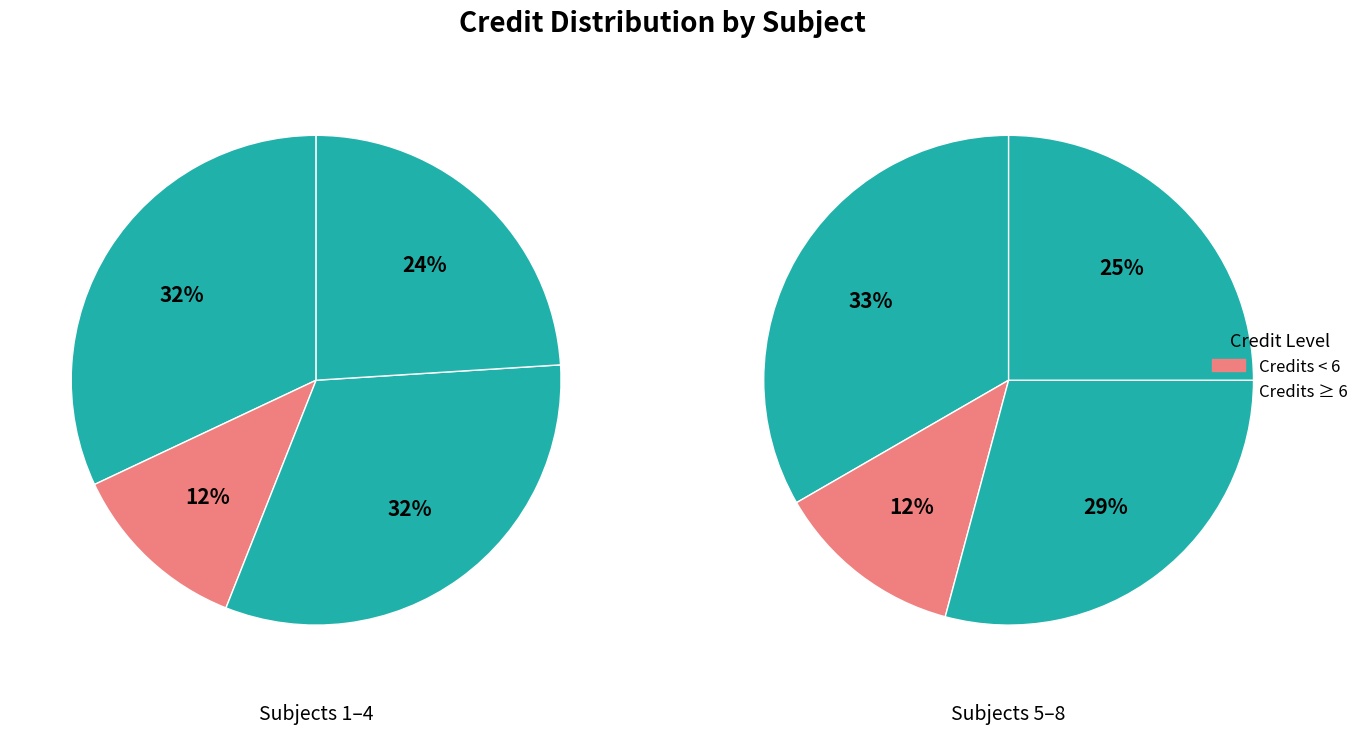

Is there a majority slice in this chart?

No